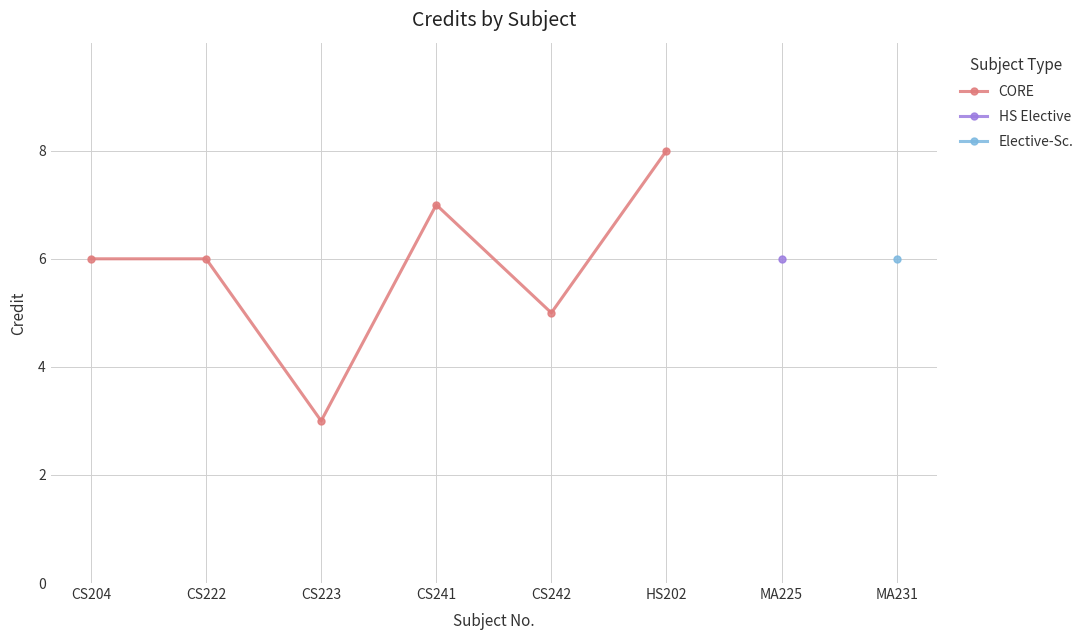

Is it true that CORE equals 5 at CS242?

True